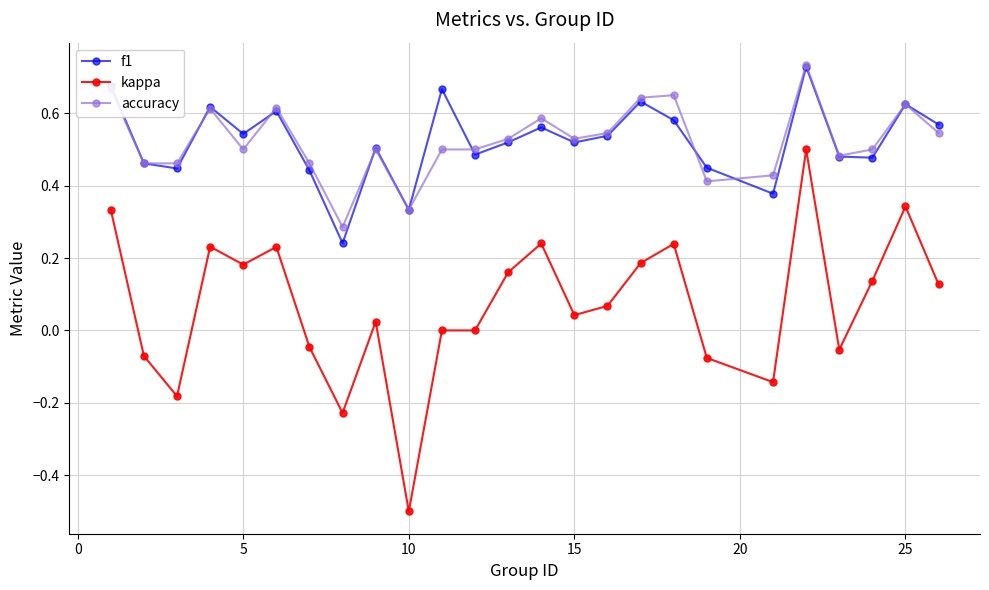

True or false: kappa and f1 cross at least once.

False